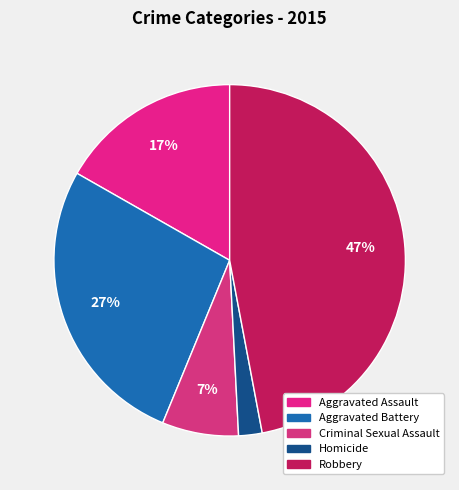

Count the number of slices in the pie.

5